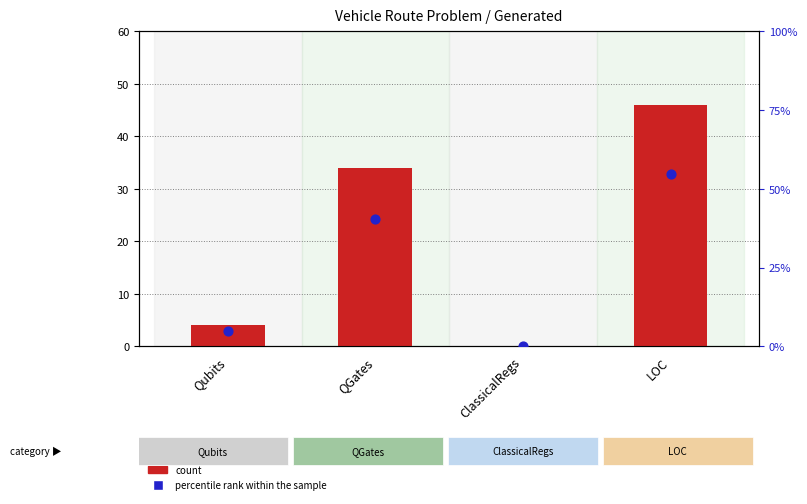

Which series has the largest Y range (max minus min)?

percentile rank within the sample